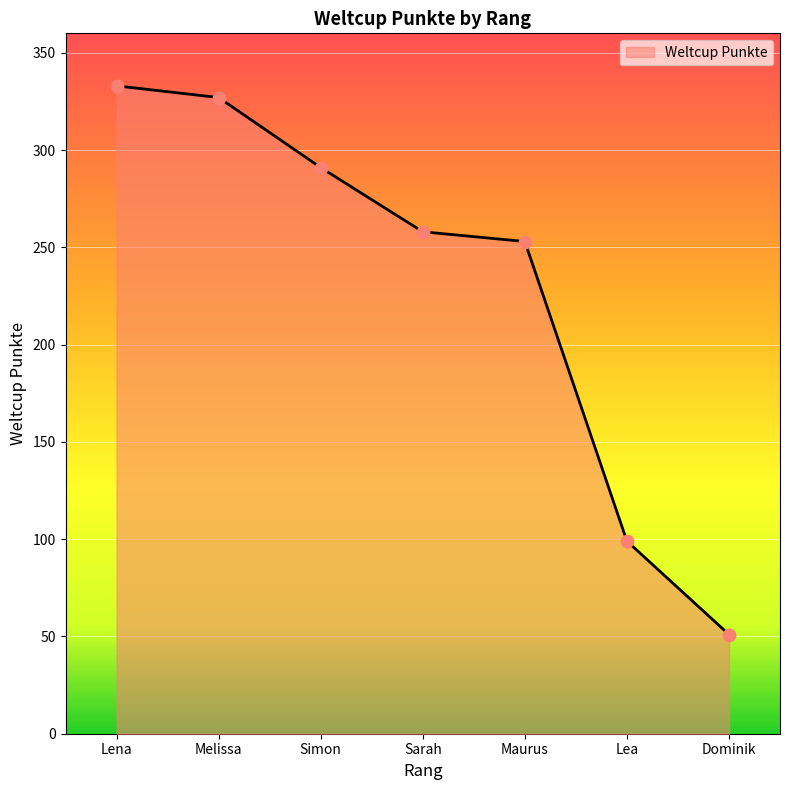

Approximately how many times larger is the value at Simon compared to Maurus?

1.2